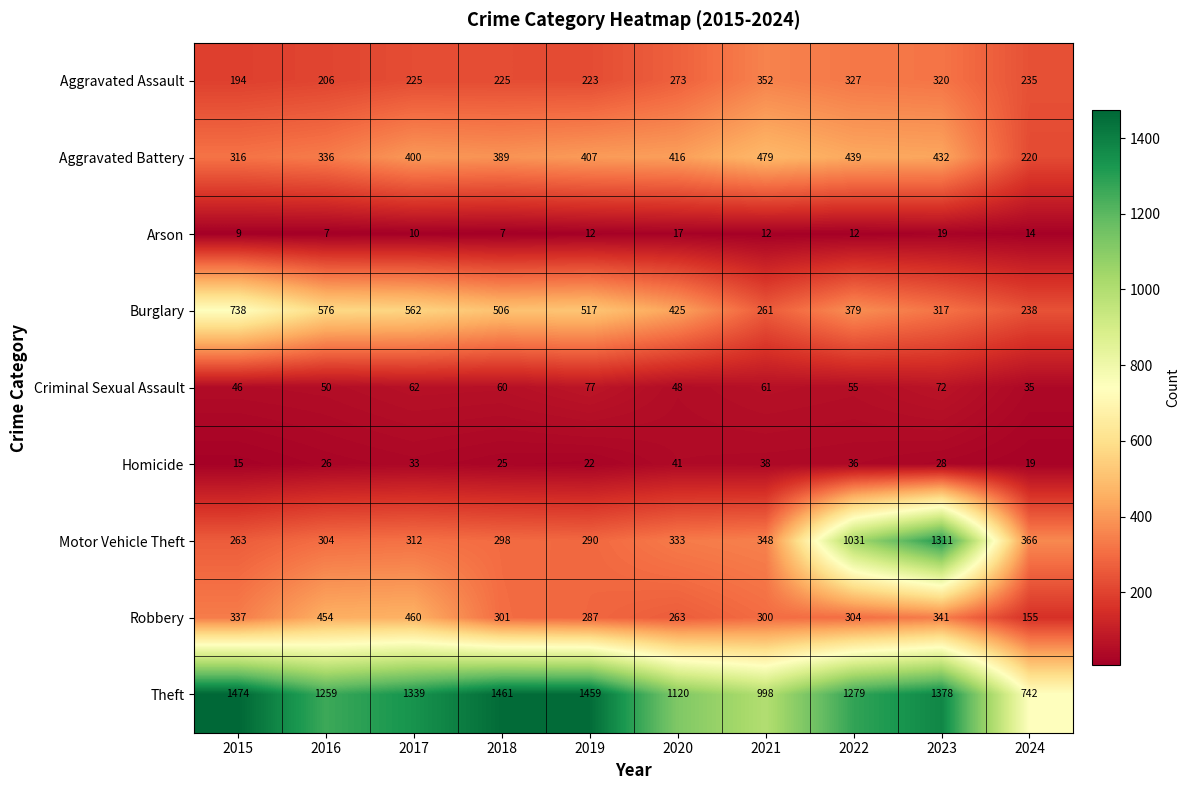

Which series has the largest total across all categories?

Theft